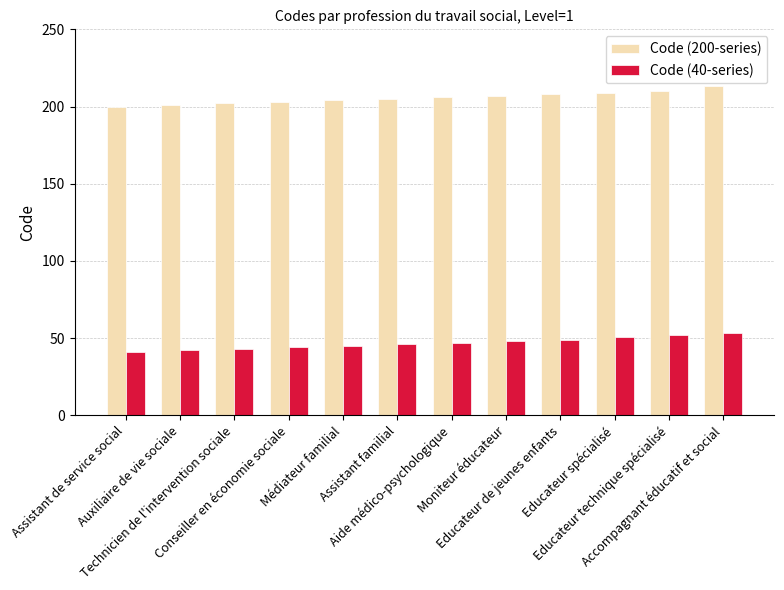

List the series in order of their overall mean, highest first.

Code (200-series), Code (40-series)